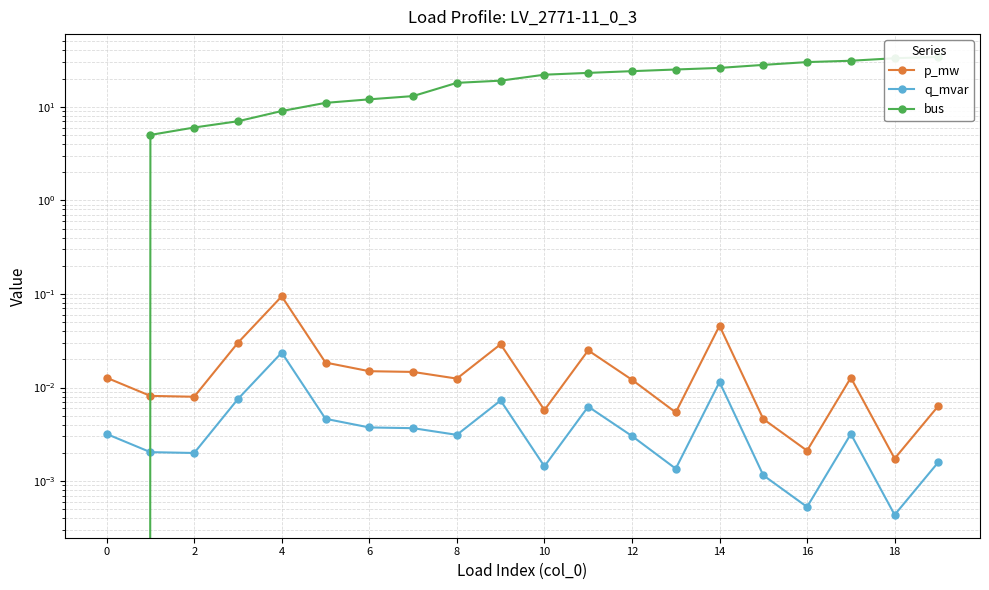

True or false: q_mvar and p_mw cross at least once.

False